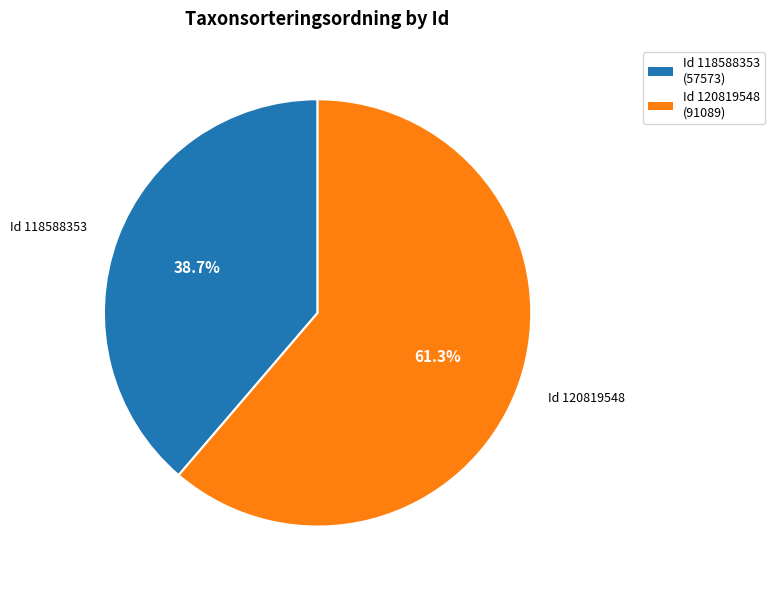

Is there a majority slice in this chart?

Yes